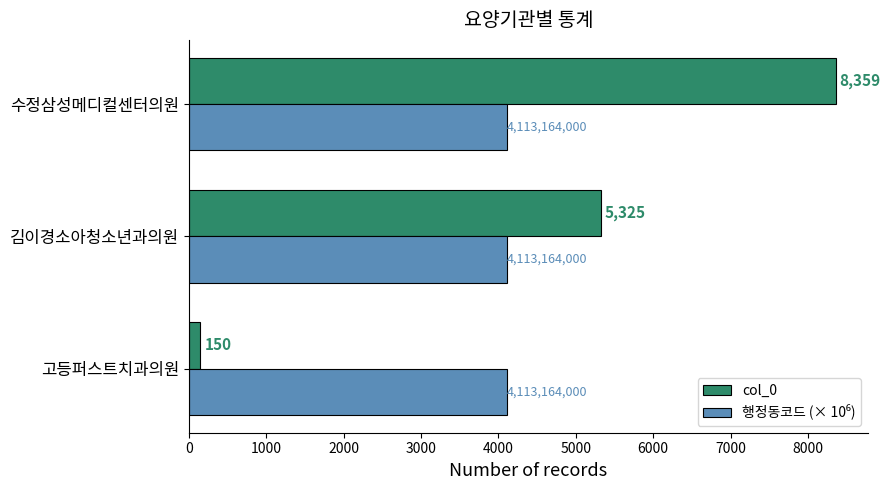

At how many categories does at least one series exceed 4330?

2